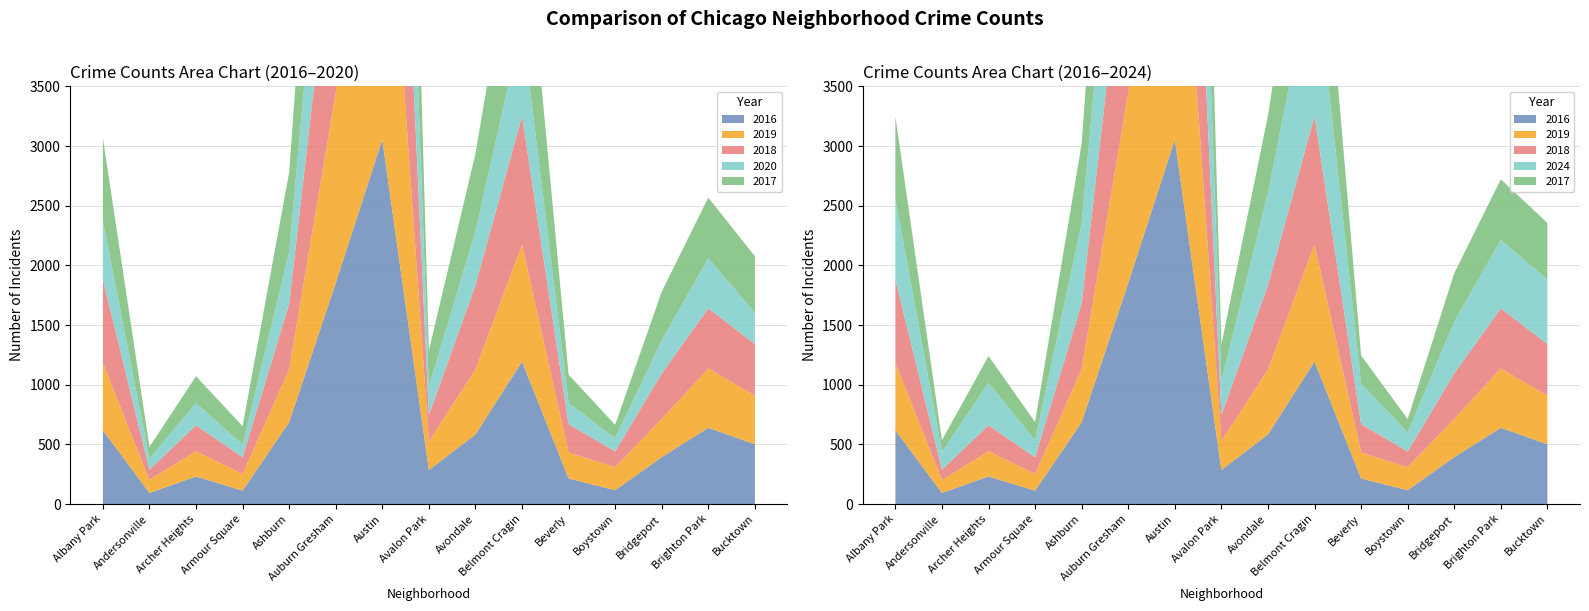

Reading left to right, extract all data points from this chart.

2017: Albany Park=693	Andersonville=98	Archer Heights=225	Armour Square=154	Ashburn=667	Auburn Gresham=1785	Austin=3008	Avalon Park=305	Avondale=650	Belmont Cragin=1224	Beverly=237	Boystown=113	Bridgeport=408	Brighton Park=508	Bucktown=473
2024: Albany Park=673	Andersonville=149	Archer Heights=355	Armour Square=141	Ashburn=675	Auburn Gresham=1531	Austin=2936	Avalon Park=285	Avondale=773	Belmont Cragin=1321	Beverly=339	Boystown=159	Bridgeport=432	Brighton Park=573	Bucktown=542
2018: Albany Park=700	Andersonville=86	Archer Heights=217	Armour Square=141	Ashburn=549	Auburn Gresham=1641	Austin=3042	Avalon Park=220	Avondale=706	Belmont Cragin=1074	Beverly=237	Boystown=132	Bridgeport=381	Brighton Park=504	Bucktown=433
2020: Albany Park=491	Andersonville=93	Archer Heights=186	Armour Square=106	Ashburn=434	Auburn Gresham=1344	Austin=2744	Avalon Park=236	Avondale=453	Belmont Cragin=766	Beverly=178	Boystown=110	Bridgeport=278	Brighton Park=420	Bucktown=263
2019: Albany Park=564	Andersonville=109	Archer Heights=212	Armour Square=139	Ashburn=444	Auburn Gresham=1594	Austin=3043	Avalon Park=241	Avondale=544	Belmont Cragin=982	Beverly=218	Boystown=193	Bridgeport=320	Brighton Park=497	Bucktown=406
2016: Albany Park=618	Andersonville=93	Archer Heights=231	Armour Square=112	Ashburn=686	Auburn Gresham=1853	Austin=3053	Avalon Park=285	Avondale=583	Belmont Cragin=1194	Beverly=214	Boystown=116	Bridgeport=393	Brighton Park=639	Bucktown=501